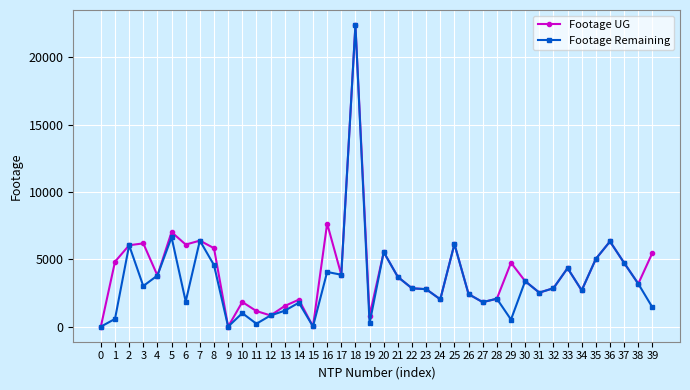

True or false: Footage UG has a value of 7655 at 16.

True